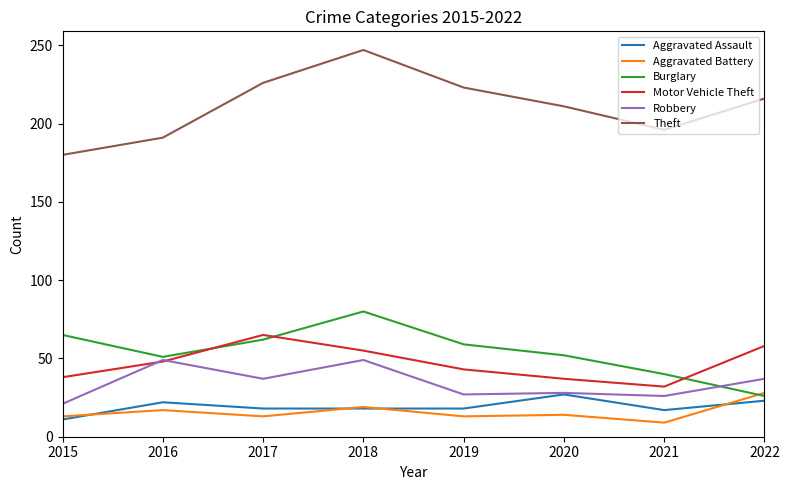

What value does the Motor Vehicle Theft series have at 2015?

38